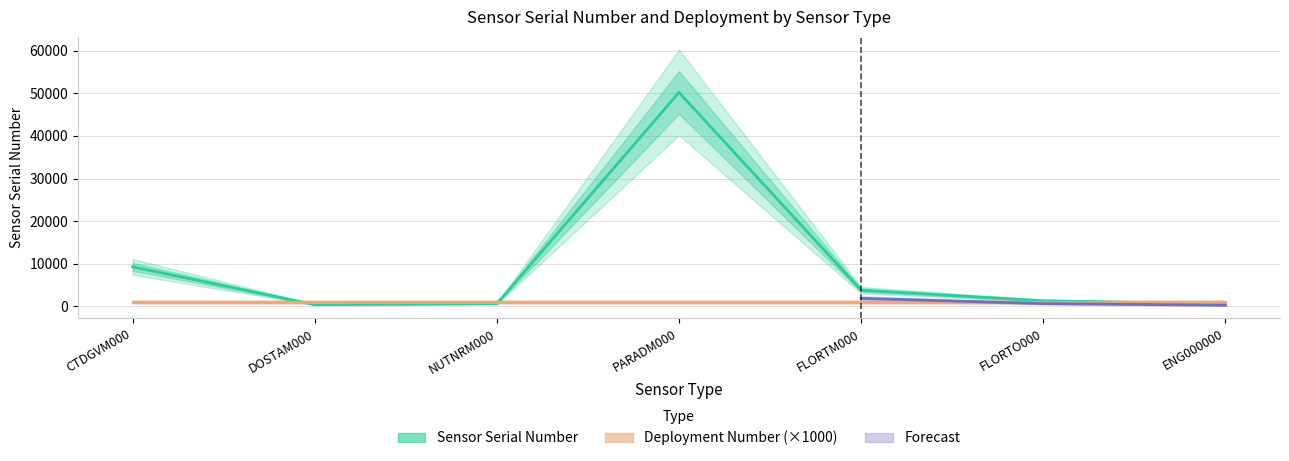

What is the change in value from DOSTAM000 to NUTNRM000?

+235